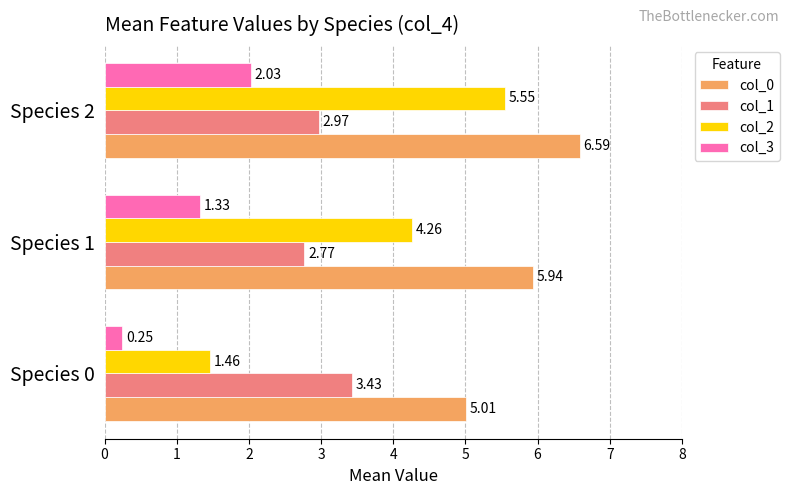

What is the spread (max minus min) of values at Species 0?

4.8